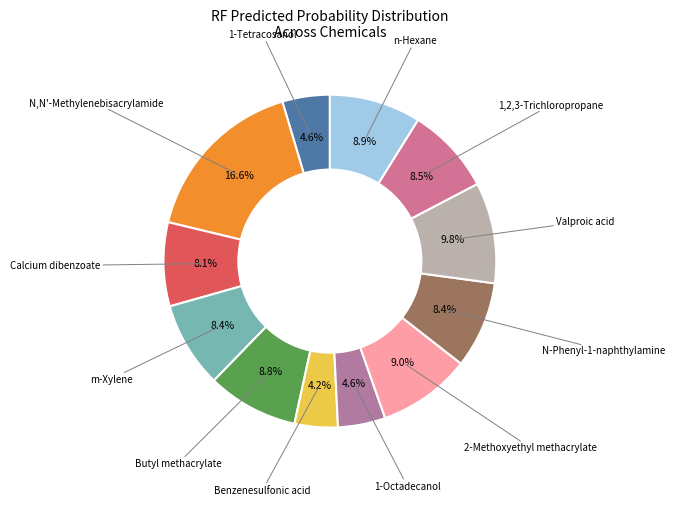

What is the smallest slice in the pie chart?

Benzenesulfonic acid